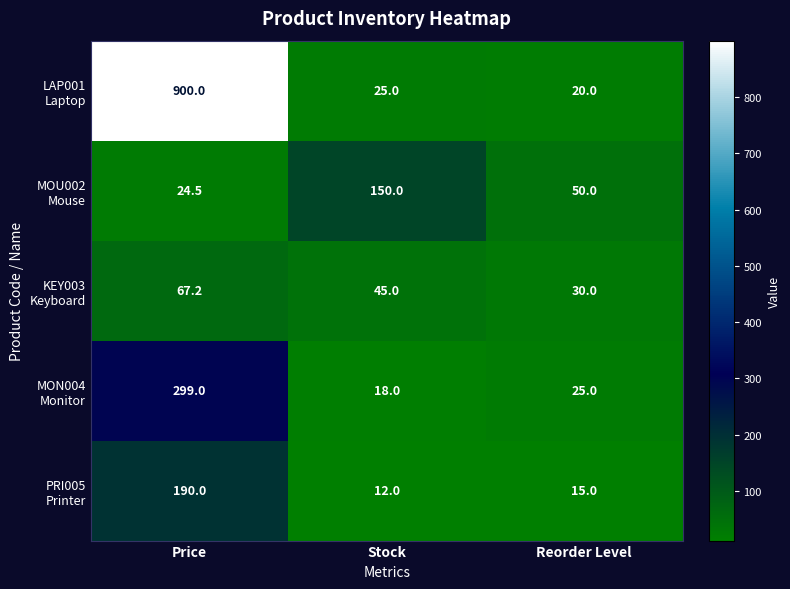

What is the spread (max minus min) of values at Reorder Level?

35.0